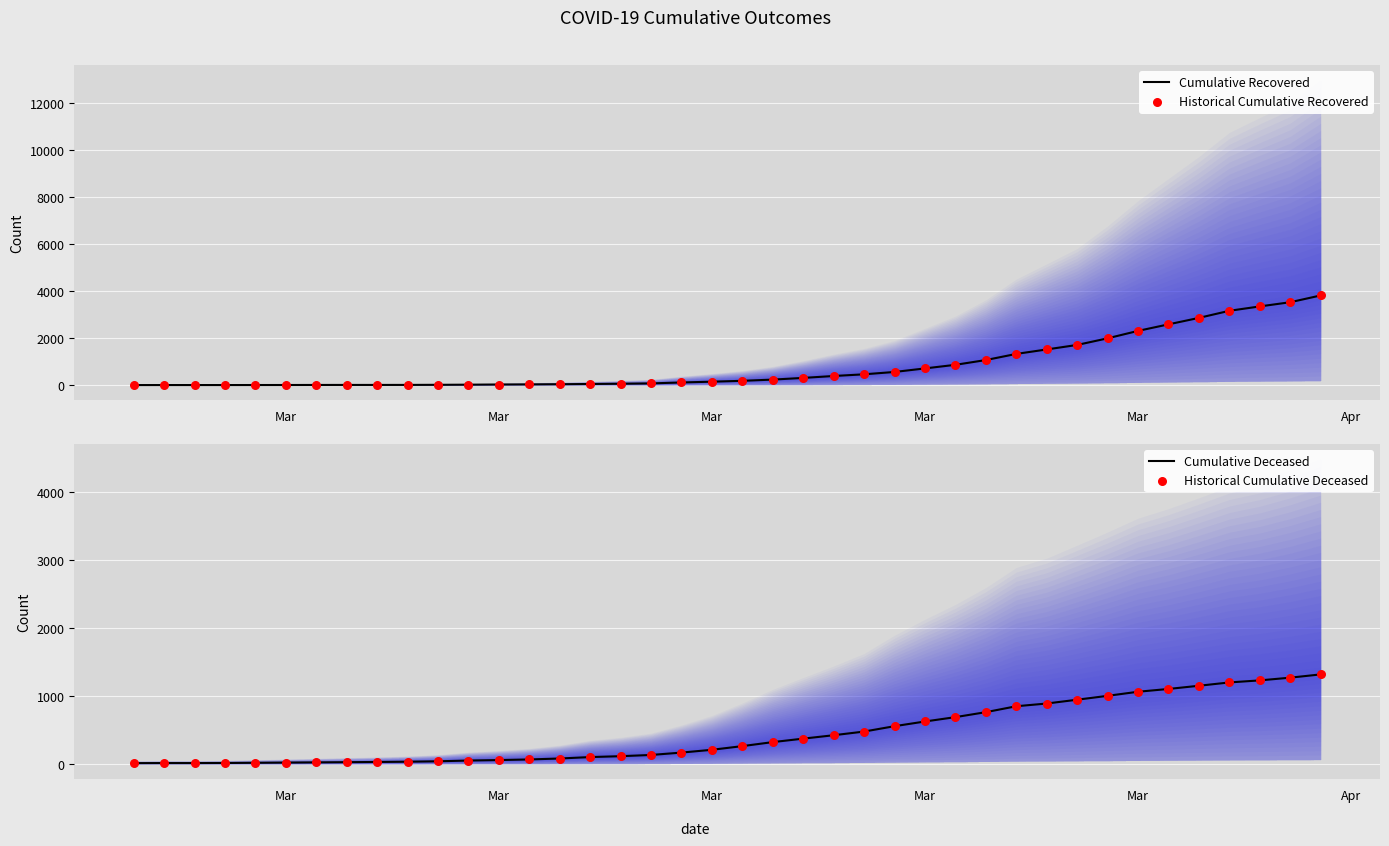

At how many categories does at least one series exceed 1594?

9